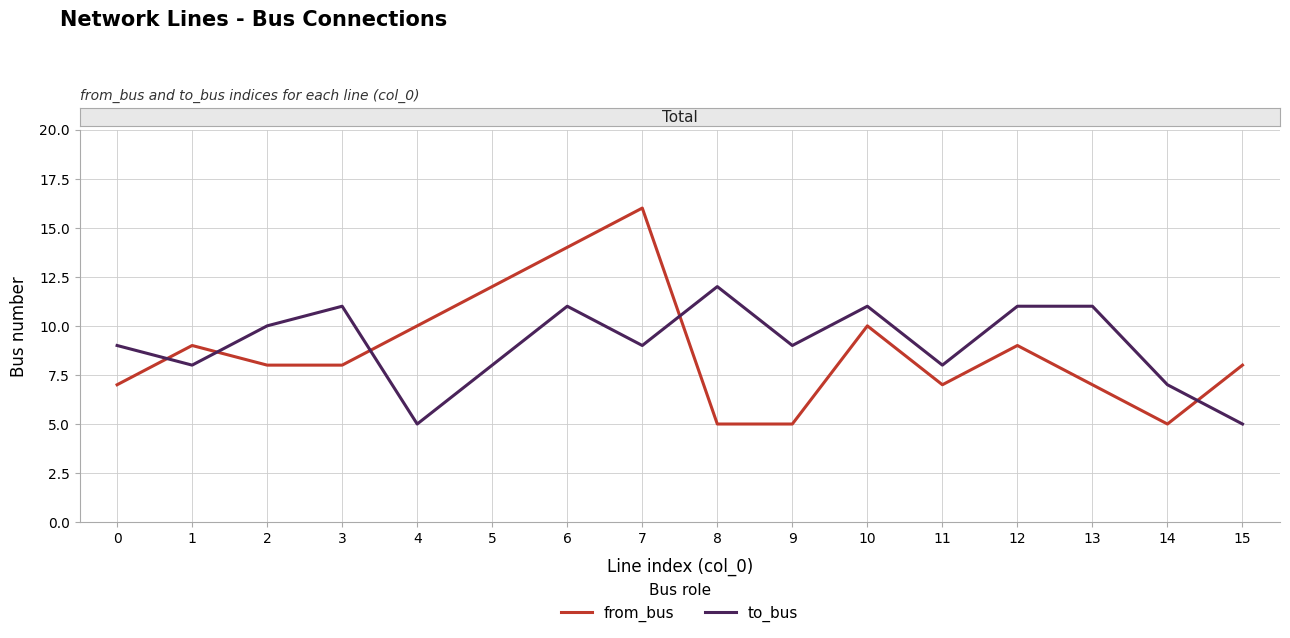

Reading left to right, extract all data points from this chart.

from_bus: 7	9	8	8	10	12	14	16	5	5	10	7	9	7	5	8
to_bus: 9	8	10	11	5	8	11	9	12	9	11	8	11	11	7	5